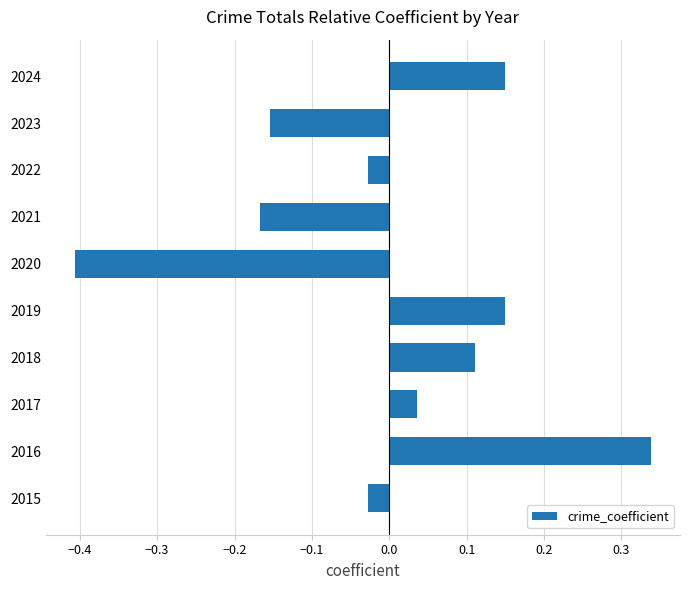

What value does the data have at 2020?

-0.4